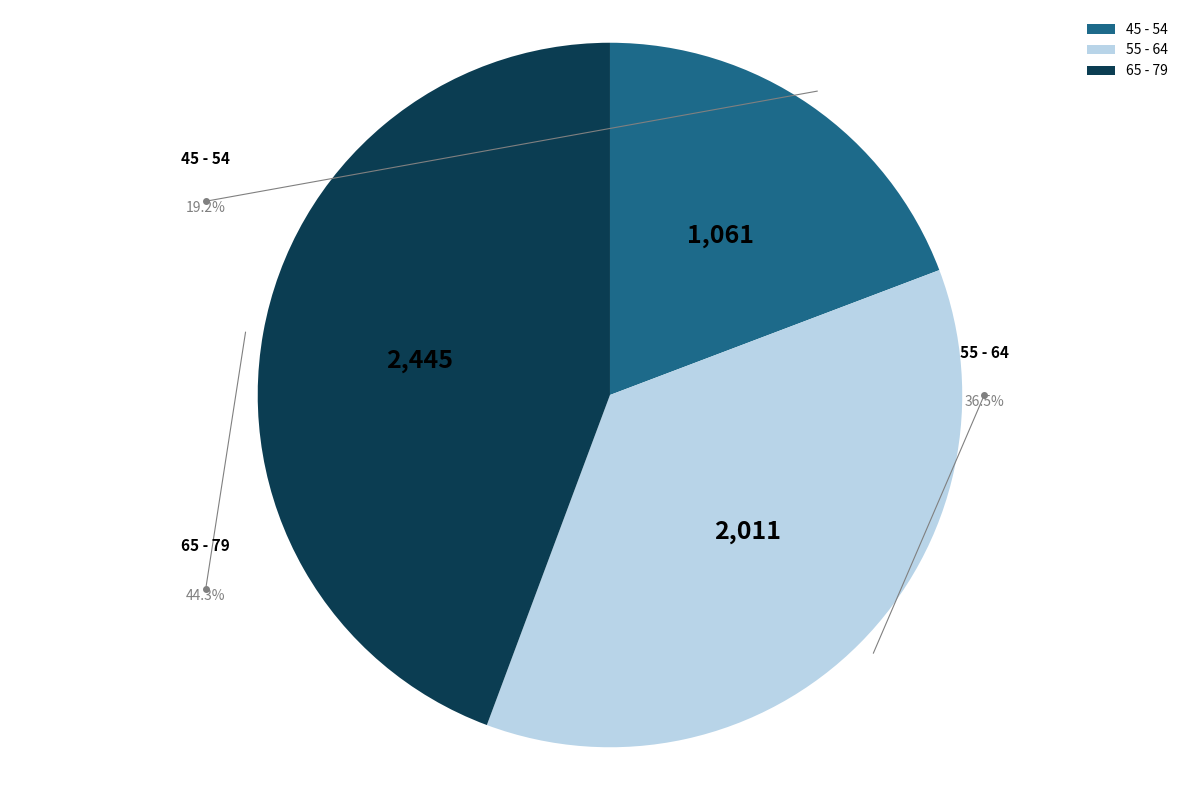

Is there any slice that represents more than half of the pie?

No